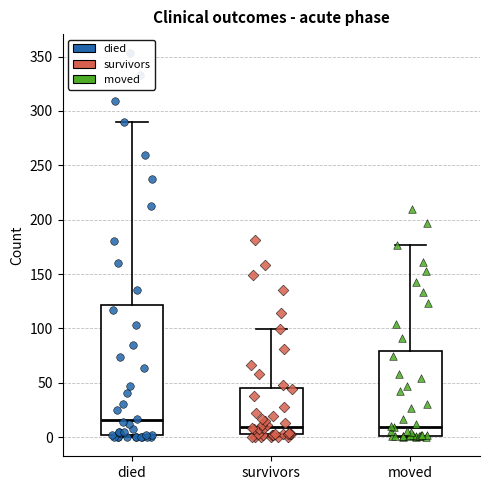

Reading left to right, transcribe this box plot: for each box, give where its median line is, the range the box spans, and where its two whiskers end, as read against the y-axis. The values are not printed on the chart, so give them approximately, as read against the axis.

died: median 15, box 0 to 120, whiskers 0 to 290
survivors: median 10, box 5 to 45, whiskers 0 to 100
moved: median 10, box 0 to 80, whiskers 0 to 175